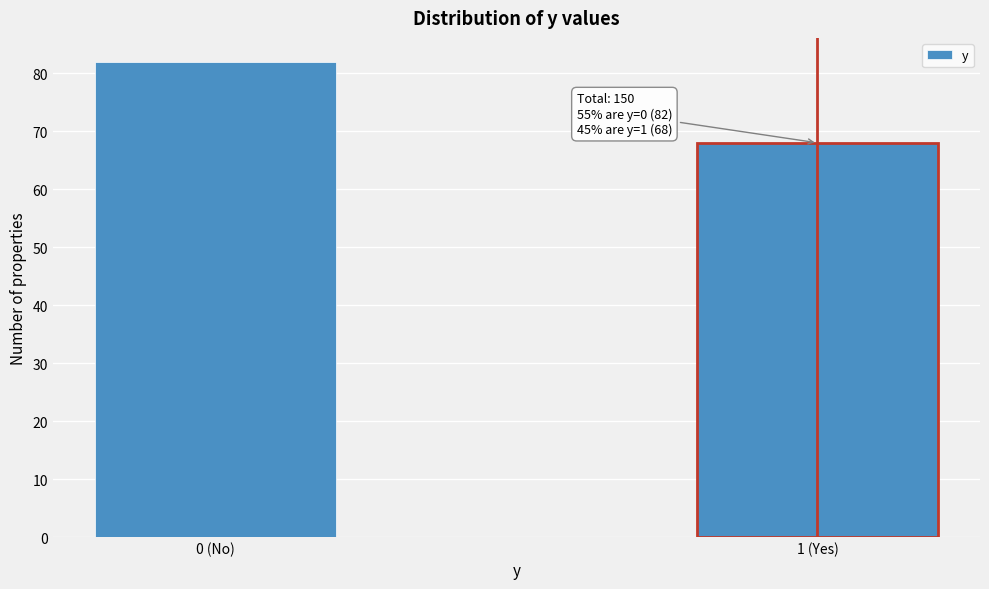

Reading left to right, what are all the values shown in this chart?

0 (No)=82	1 (Yes)=68